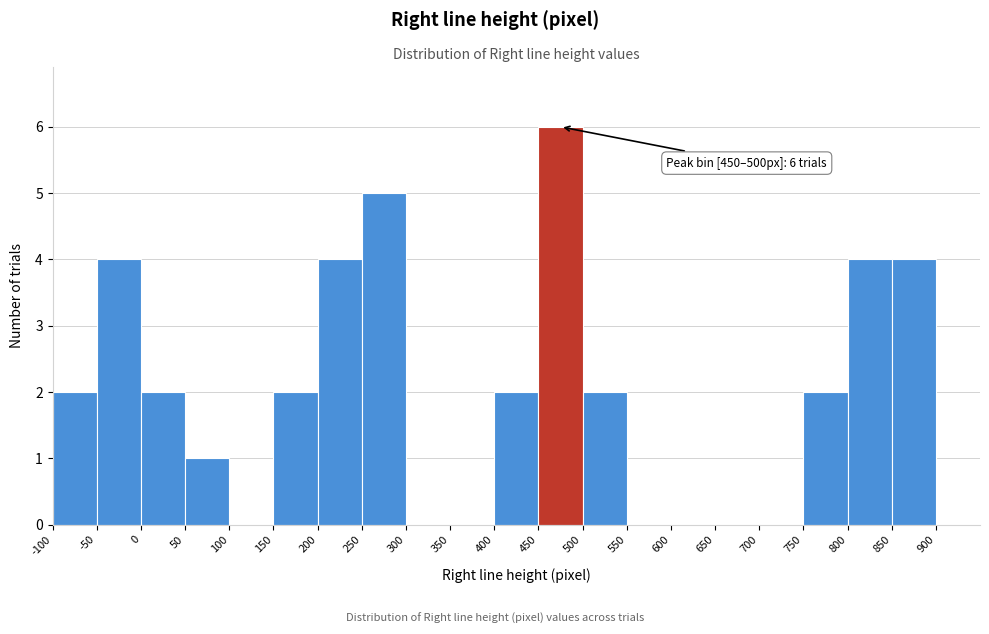

Over which range of the x-axis is the bar tallest?

450 to 500